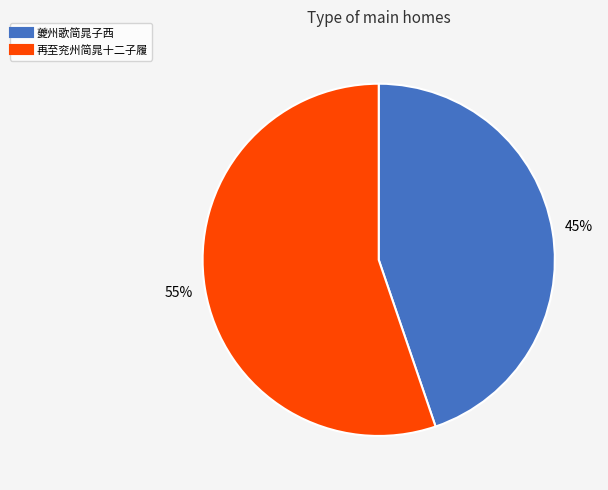

True or false: 再至兖州简晁十二子履 accounts for 68% of the total.

False